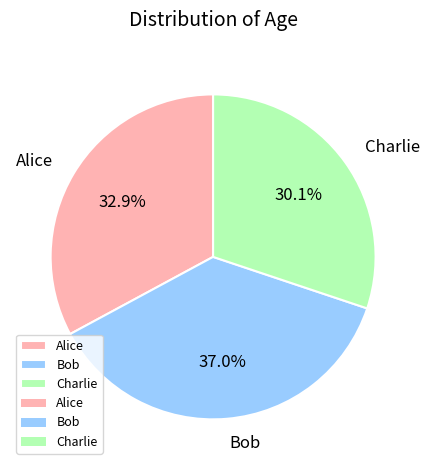

What percentage is the Bob slice, to the nearest percent?

37%